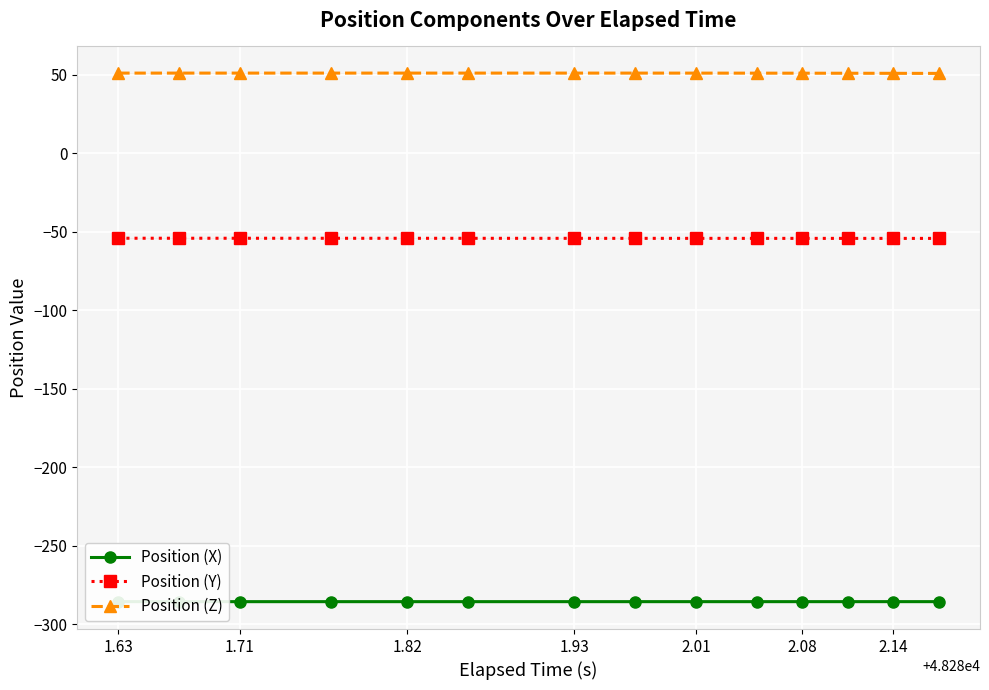

What is the label of the 1st point from the left?

1.63